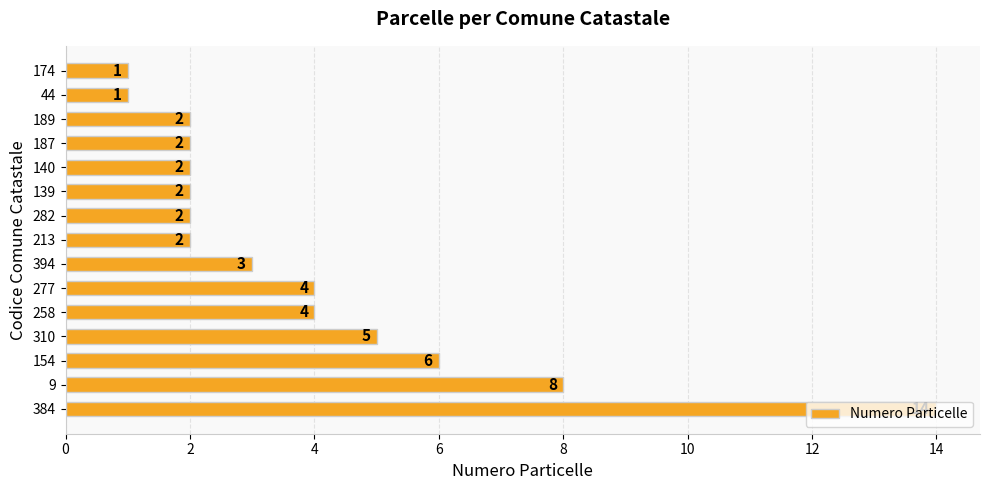

The value at 310 is 1. True or false?

False